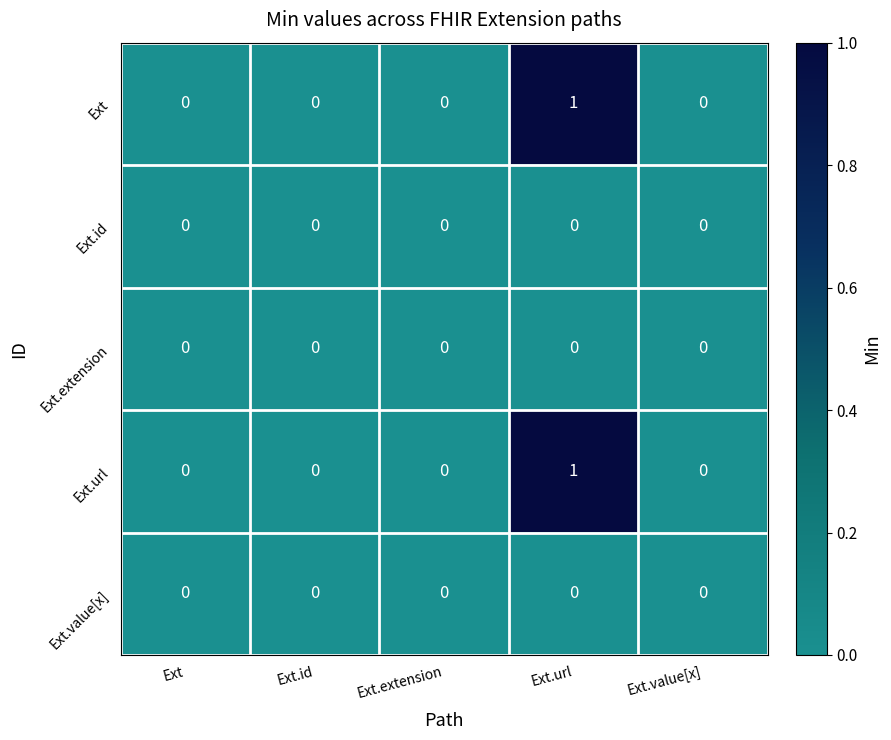

How many distinct data groups are displayed?

5